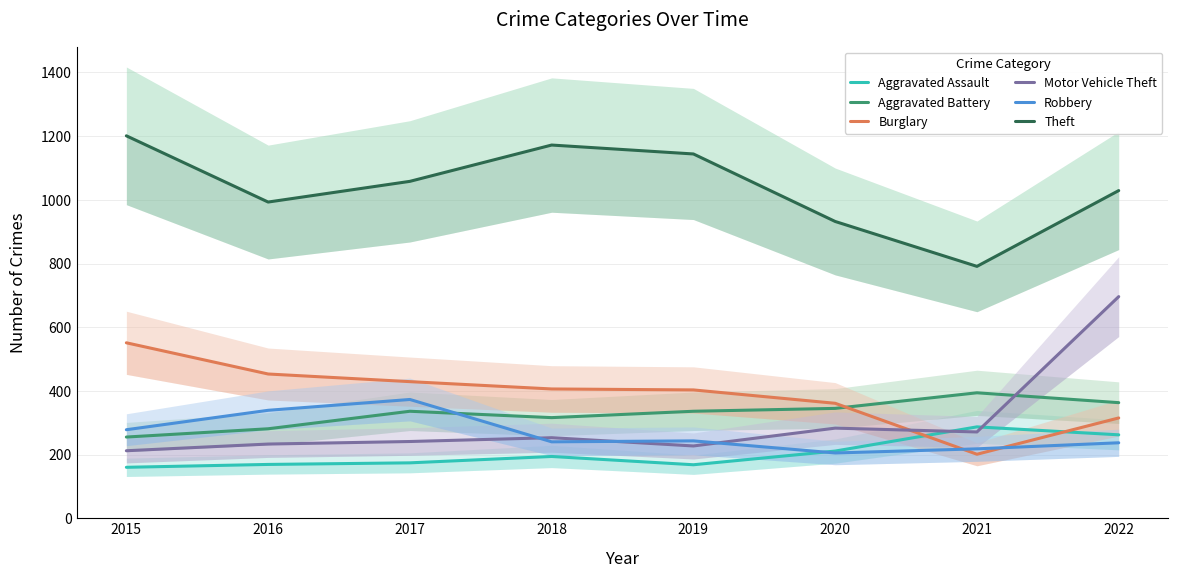

Where does the Theft series first go above 1058?

2015